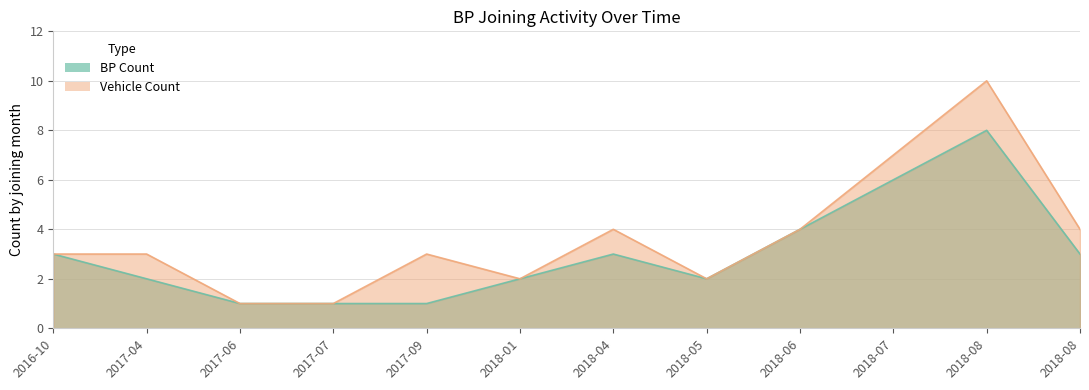

Which series has the largest range (max minus min)?

Vehicle Count